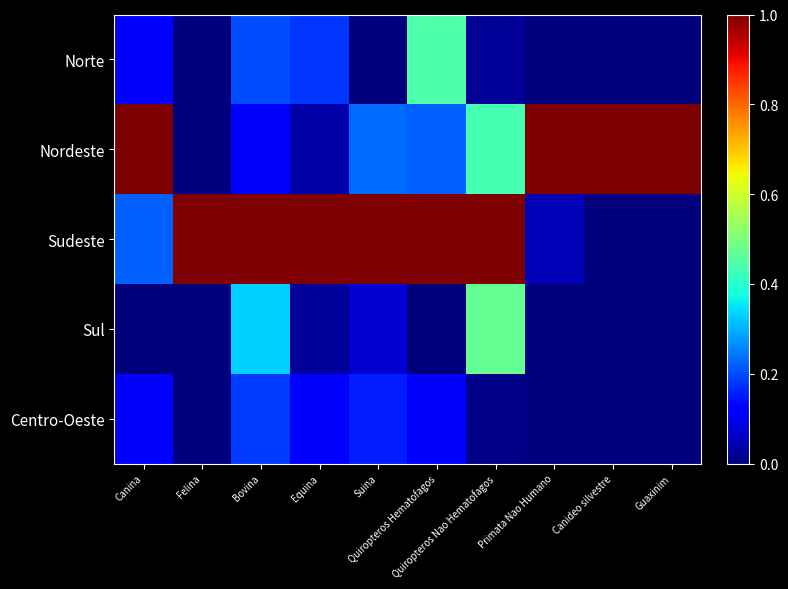

What is the difference between the highest and lowest values at Canina?

1.0